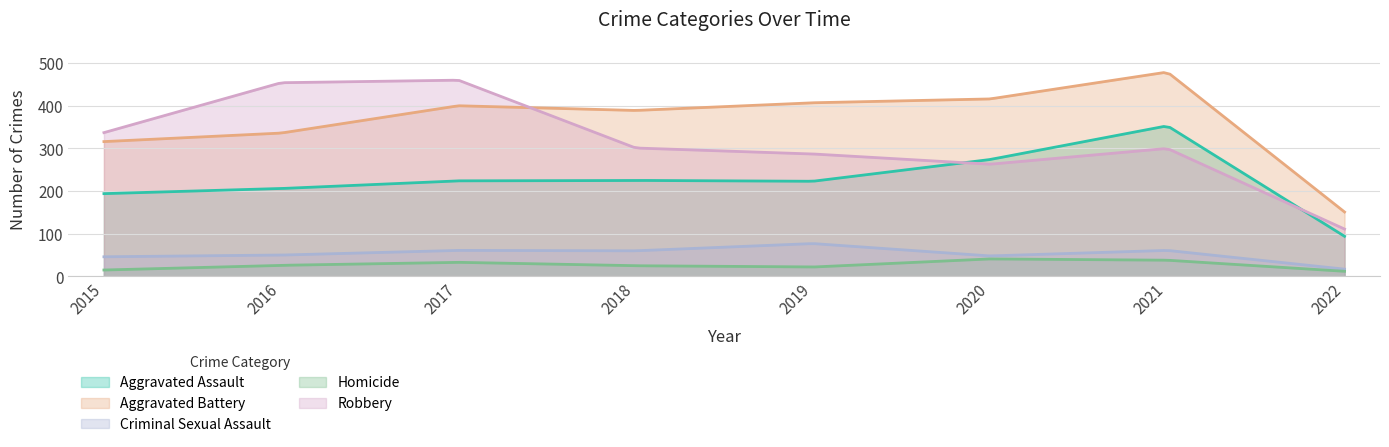

Reading right to left, list all the values displayed in this chart.

Aggravated Assault: 2022=94	2021=353	2020=274	2019=223	2018=225	2017=224	2016=206	2015=194
Aggravated Battery: 2022=151	2021=479	2020=416	2019=407	2018=389	2017=400	2016=336	2015=316
Criminal Sexual Assault: 2022=17	2021=61	2020=48	2019=77	2018=60	2017=61	2016=50	2015=46
Homicide: 2022=12	2021=38	2020=41	2019=22	2018=25	2017=33	2016=26	2015=15
Robbery: 2022=111	2021=300	2020=263	2019=287	2018=301	2017=460	2016=454	2015=337